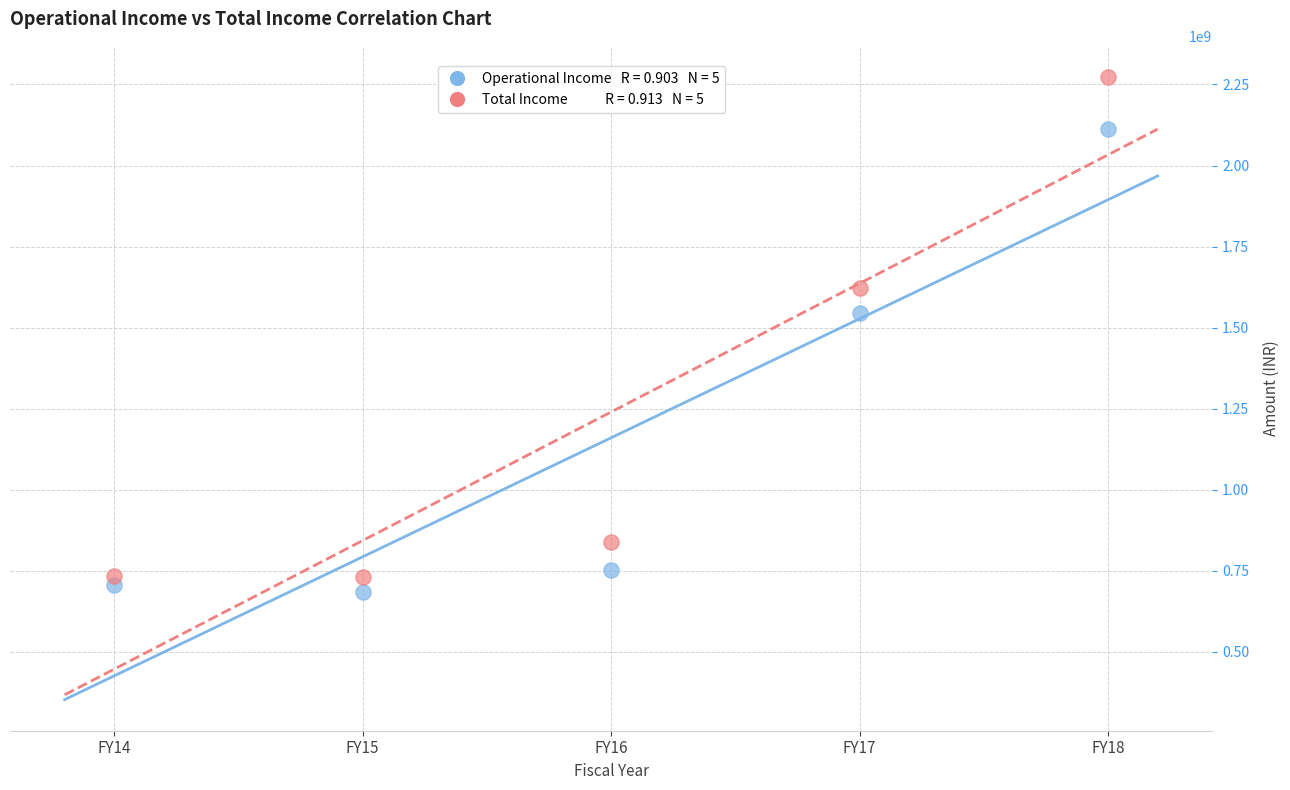

Across all data points, what is the range of Y values (max minus min)?

1590034690